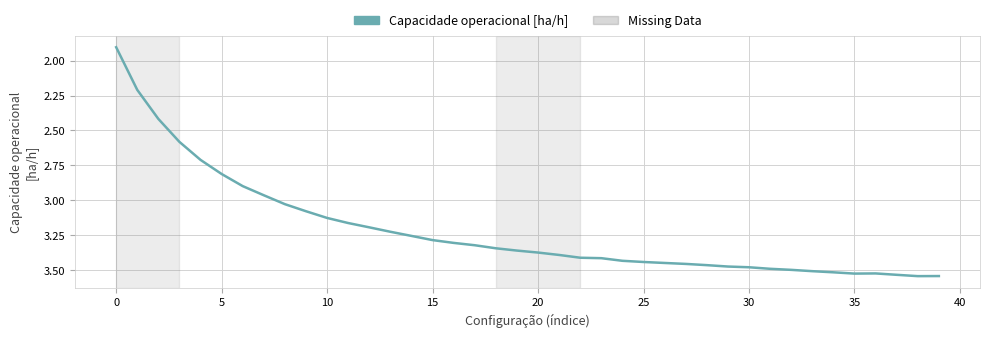

What is the minimum value shown in the chart?

1.9